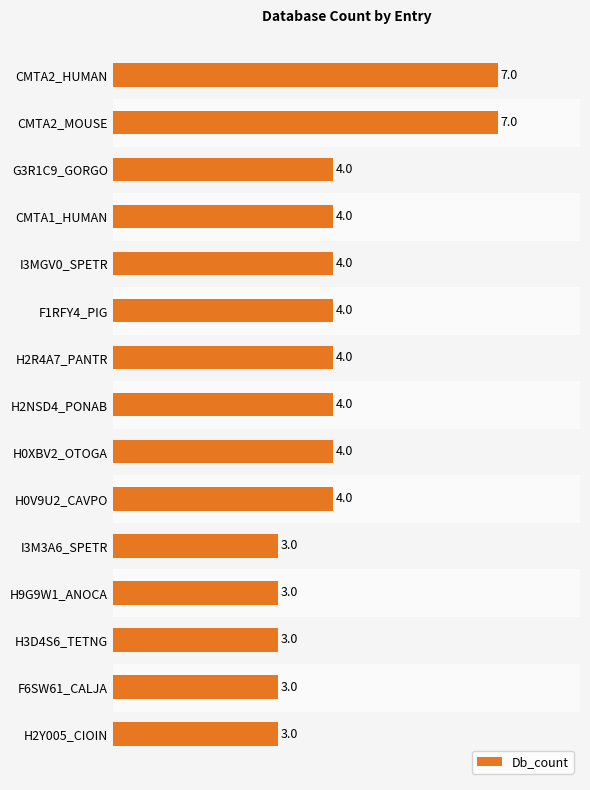

True or false: the data shows 1 at I3M3A6_SPETR.

False